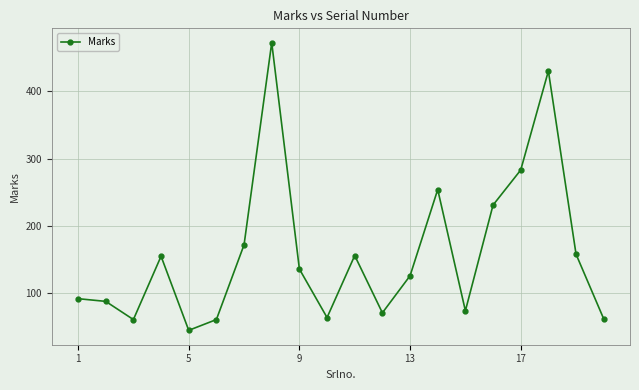

True or false: there are more than 1 points higher than both neighbors.

True